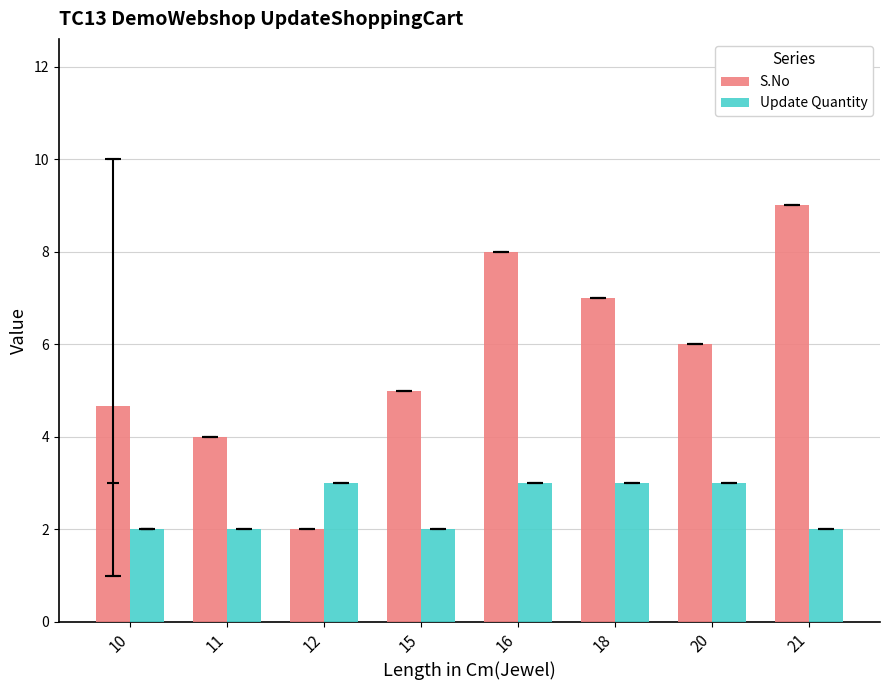

Does the chart contain stacked bars?

No